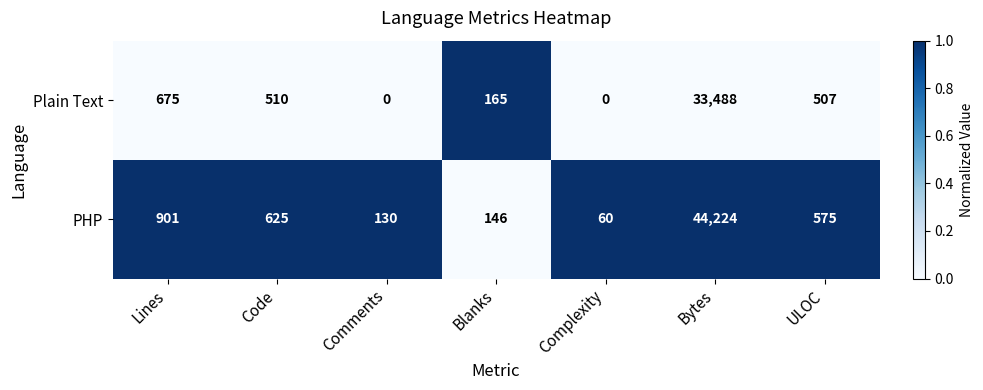

True or false: PHP has a value of 226 at Comments.

False